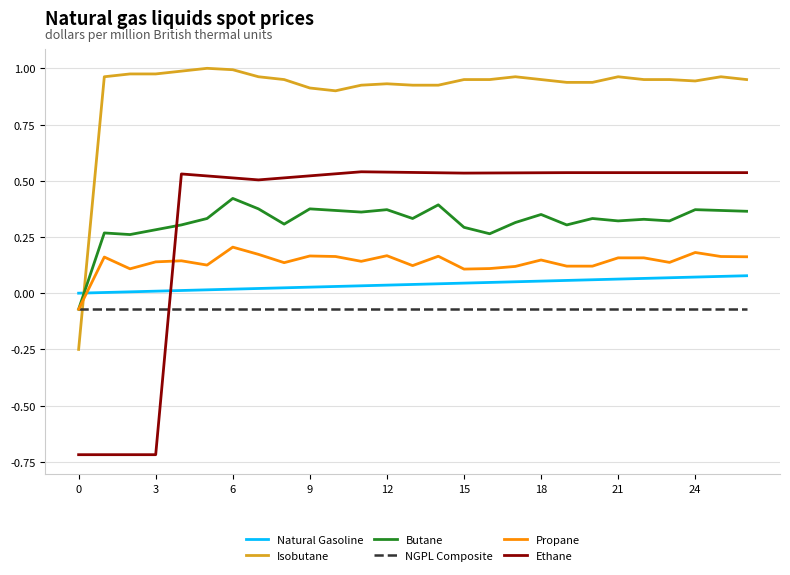

Which series has the largest range (max minus min)?

Ethane